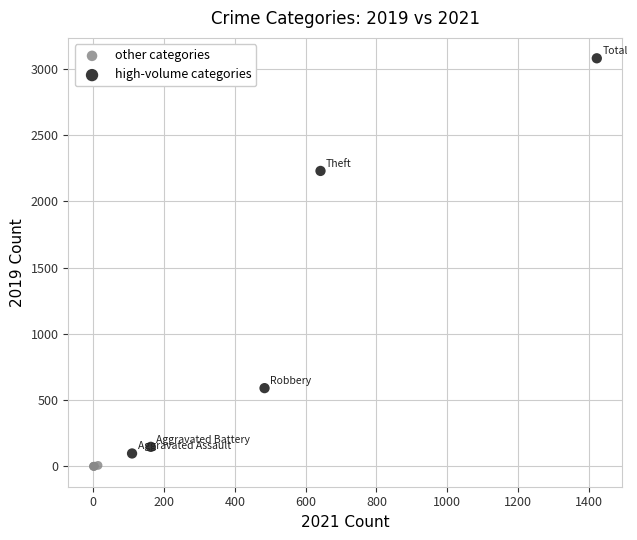

Which series reaches the maximum Y coordinate?

high-volume categories